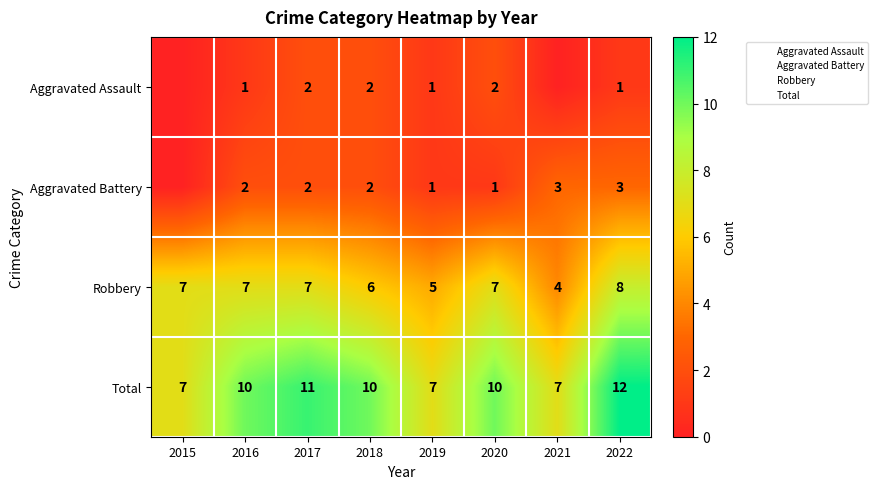

Which series has the largest total across all categories?

Total